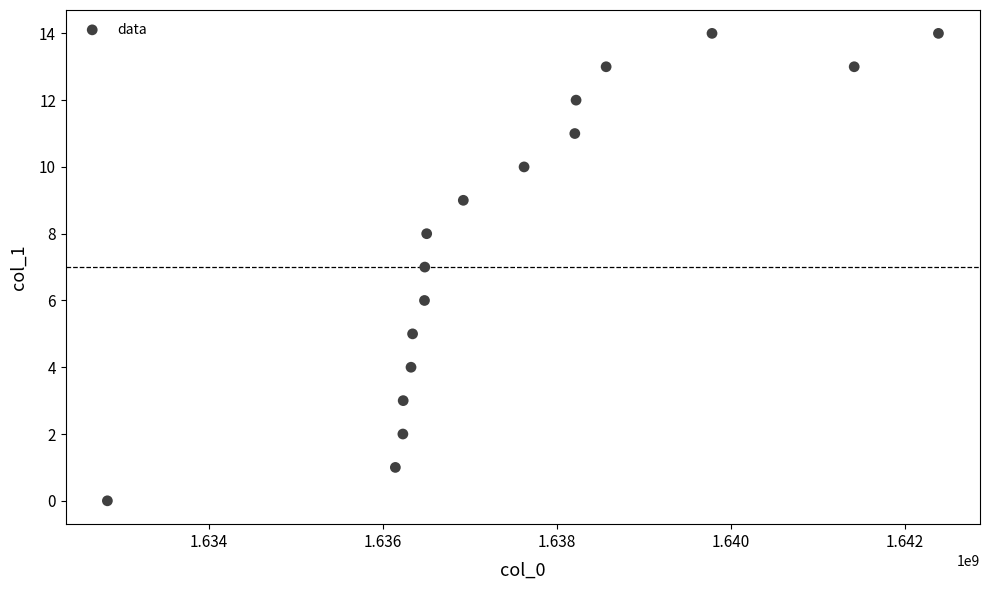

What is the range of X values (max minus min)?

9552855